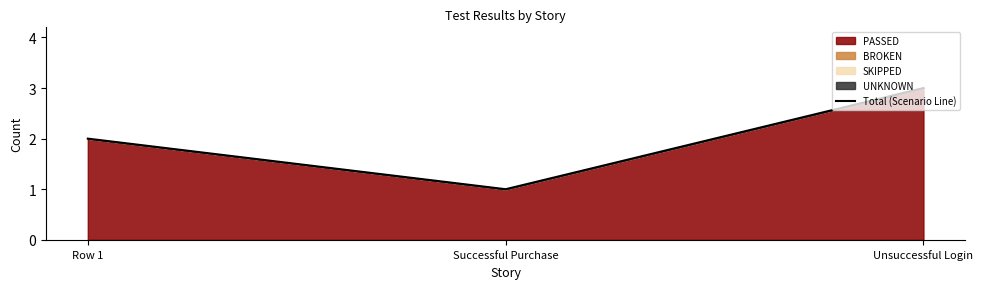

Does the chart have visible grid lines?

No